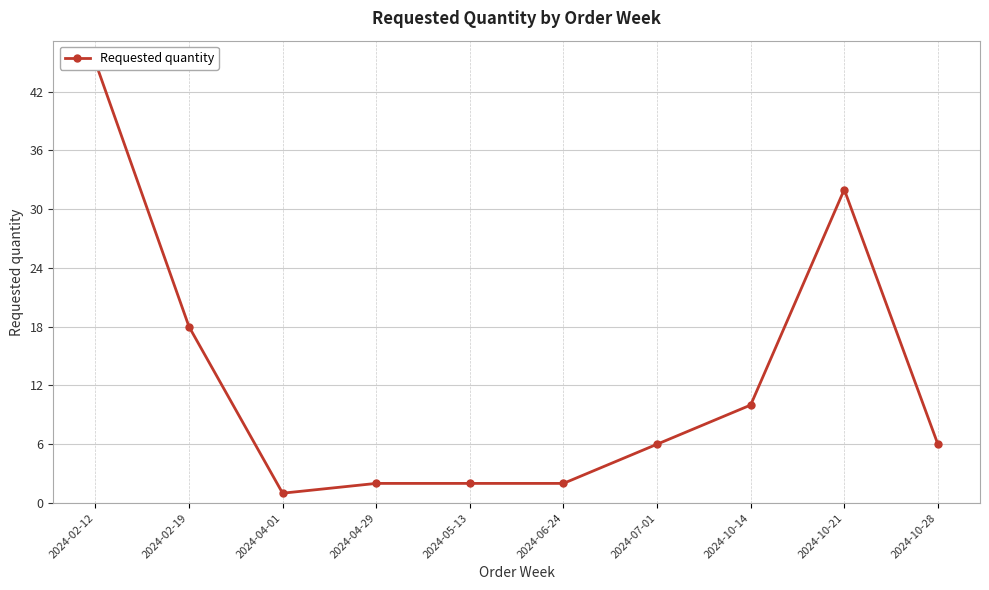

Reading right to left, transcribe all the data shown in this chart.

6	32	10	6	2	2	2	1	18	45